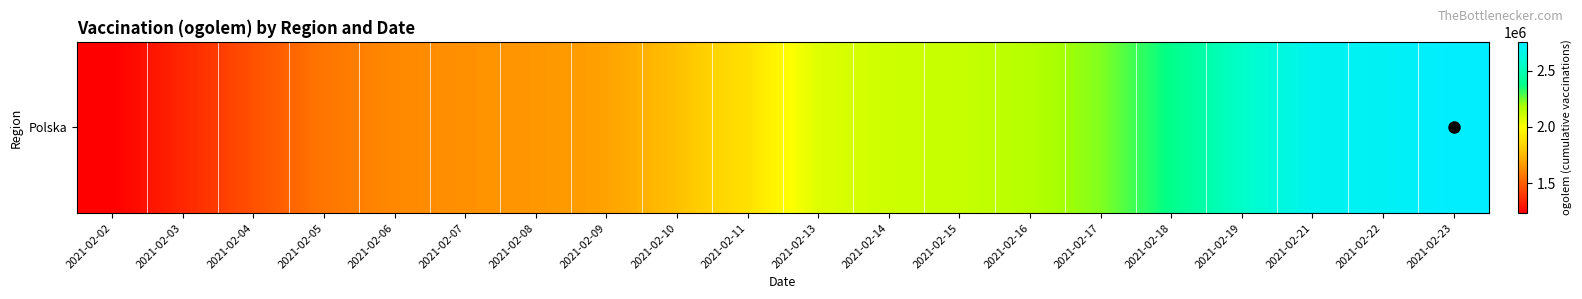

What is the ratio of the value at 2021-02-04 to the value at 2021-02-03?

1.1